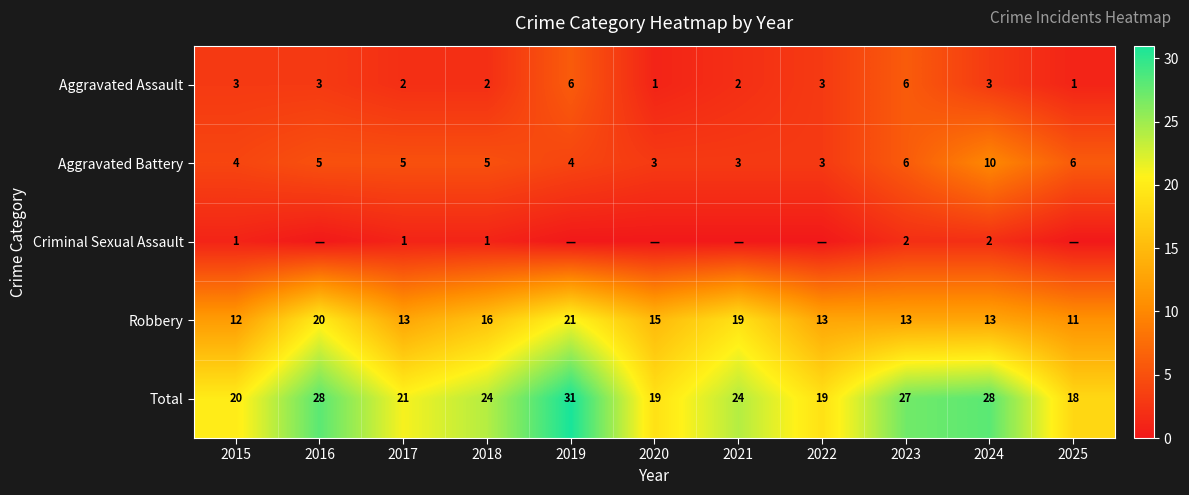

At which category is the sum across all series the highest?

2019